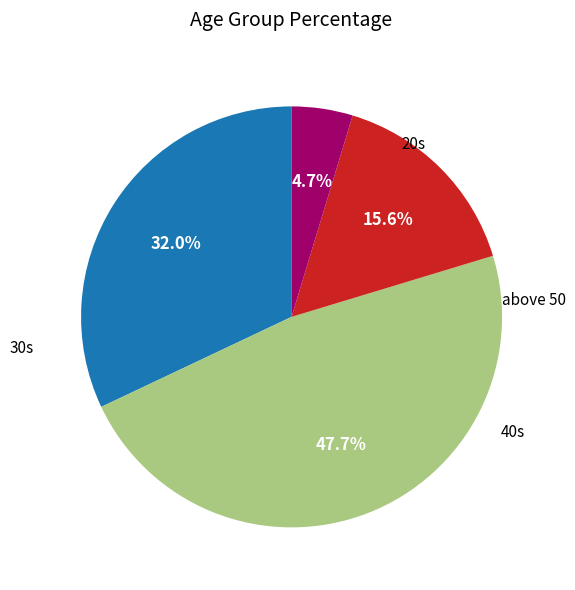

Is there any slice that represents more than half of the pie?

No